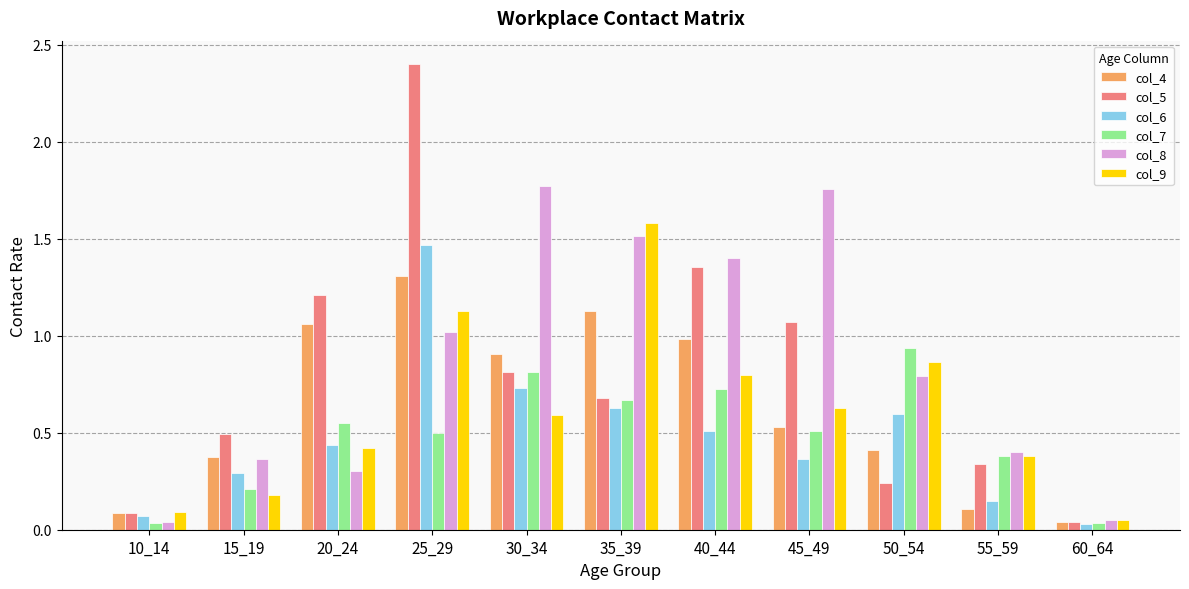

Which series has the largest range (max minus min)?

col_5